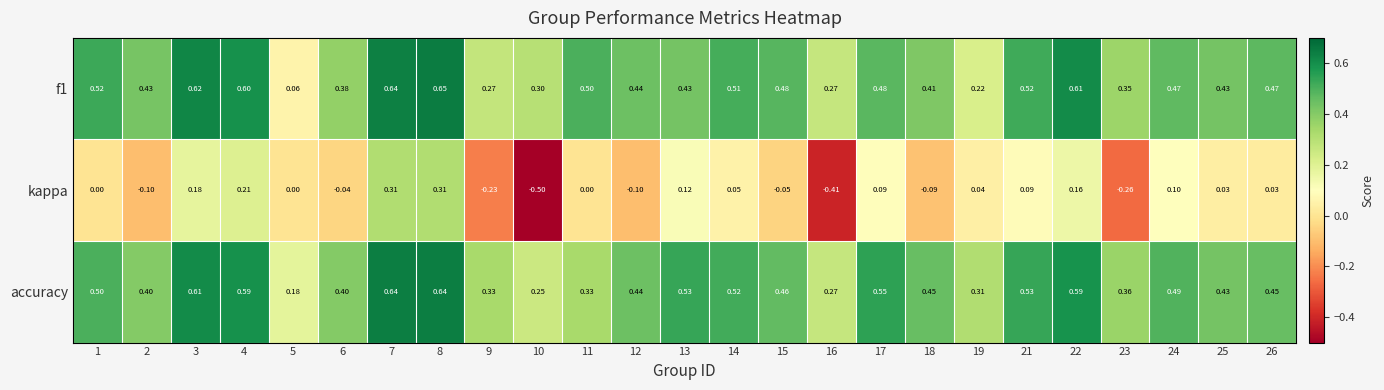

Which series has the largest total across all categories?

accuracy